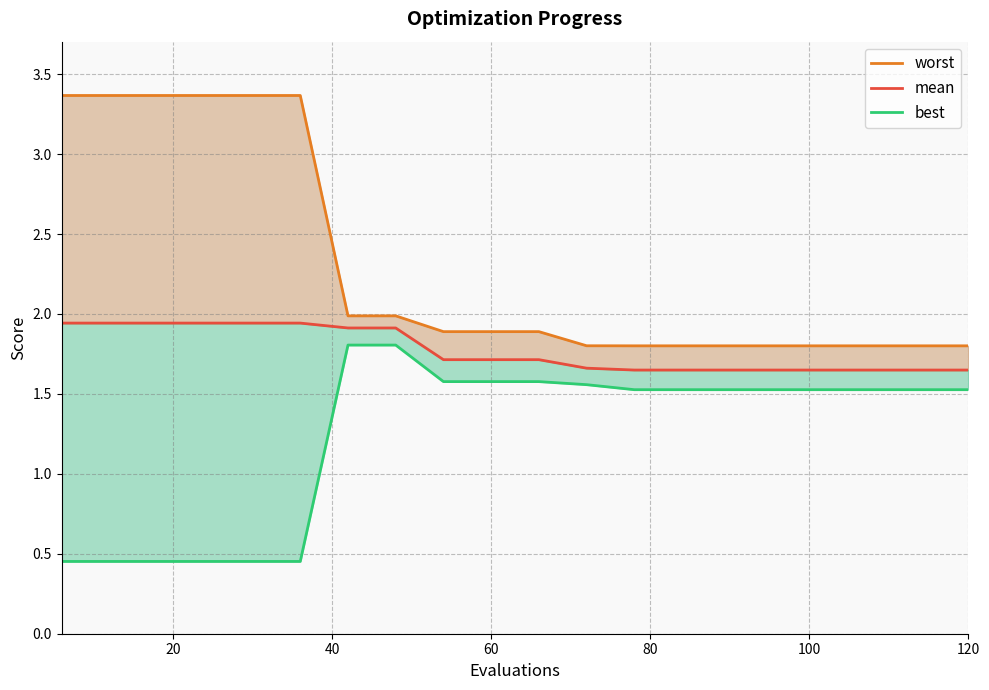

What is the maximum value for best?

1.8